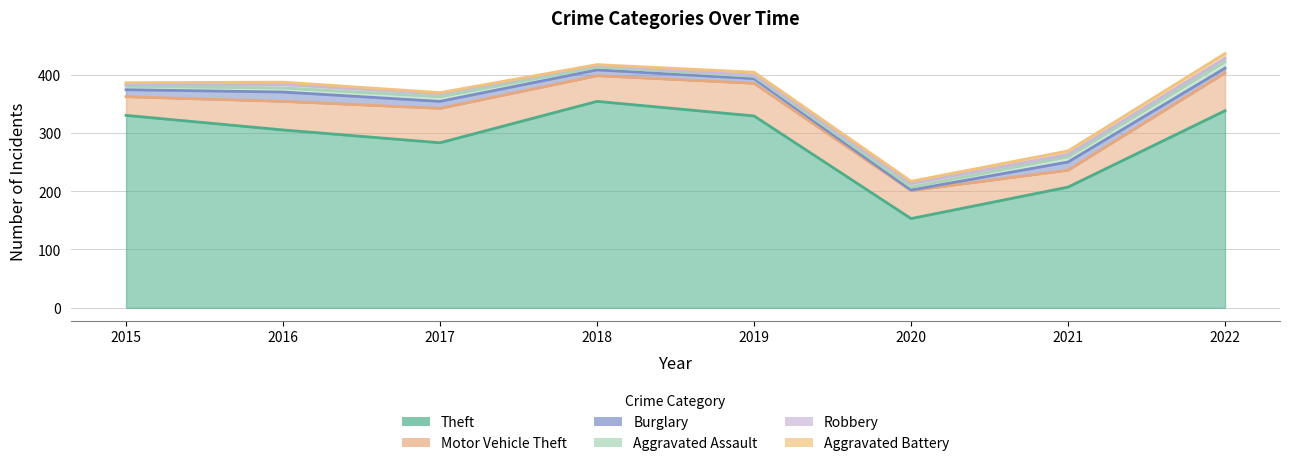

Reading right to left, extract all data points from this chart.

Theft: 2022=338	2021=207	2020=153	2019=329	2018=354	2017=283	2016=305	2015=330
Motor Vehicle Theft: 2022=65	2021=29	2020=48	2019=56	2018=44	2017=59	2016=49	2015=32
Burglary: 2022=8	2021=14	2020=1	2019=8	2018=10	2017=12	2016=16	2015=12
Aggravated Assault: 2022=11	2021=9	2020=5	2019=4	2018=5	2017=8	2016=7	2015=6
Robbery: 2022=6	2021=4	2020=6	2019=2	2018=3	2017=5	2016=6	2015=3
Aggravated Battery: 2022=8	2021=6	2020=4	2019=5	2018=1	2017=2	2016=4	2015=3